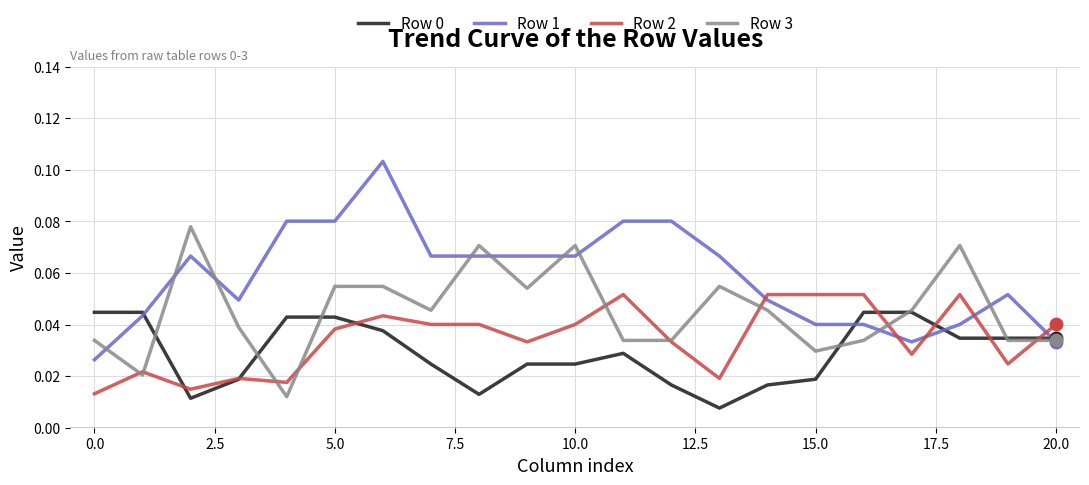

At how many categories does at least one series exceed 0?

21